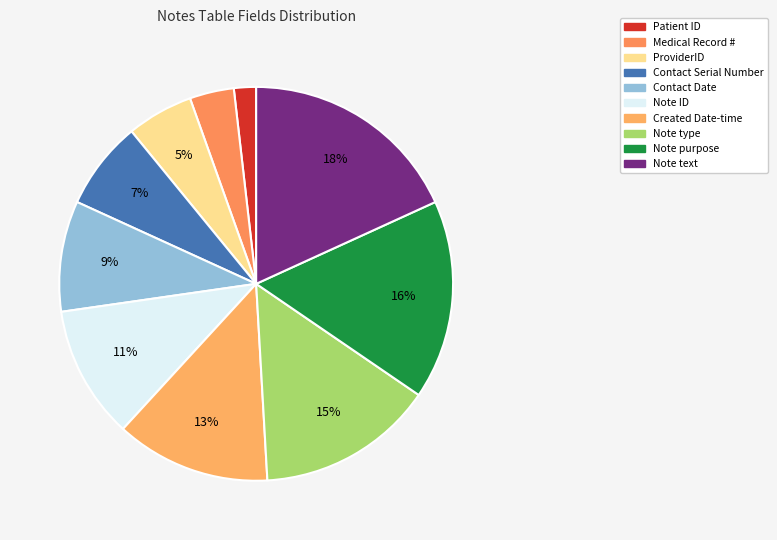

Is there any slice that represents more than half of the pie?

No